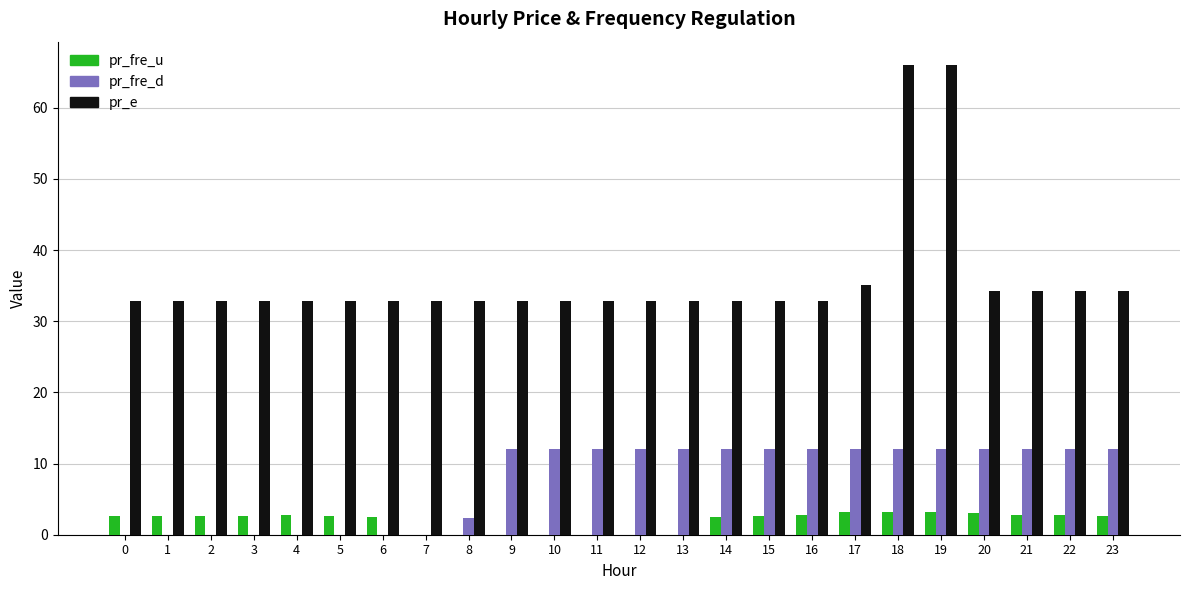

What is the maximum value for pr_fre_d?

12.0